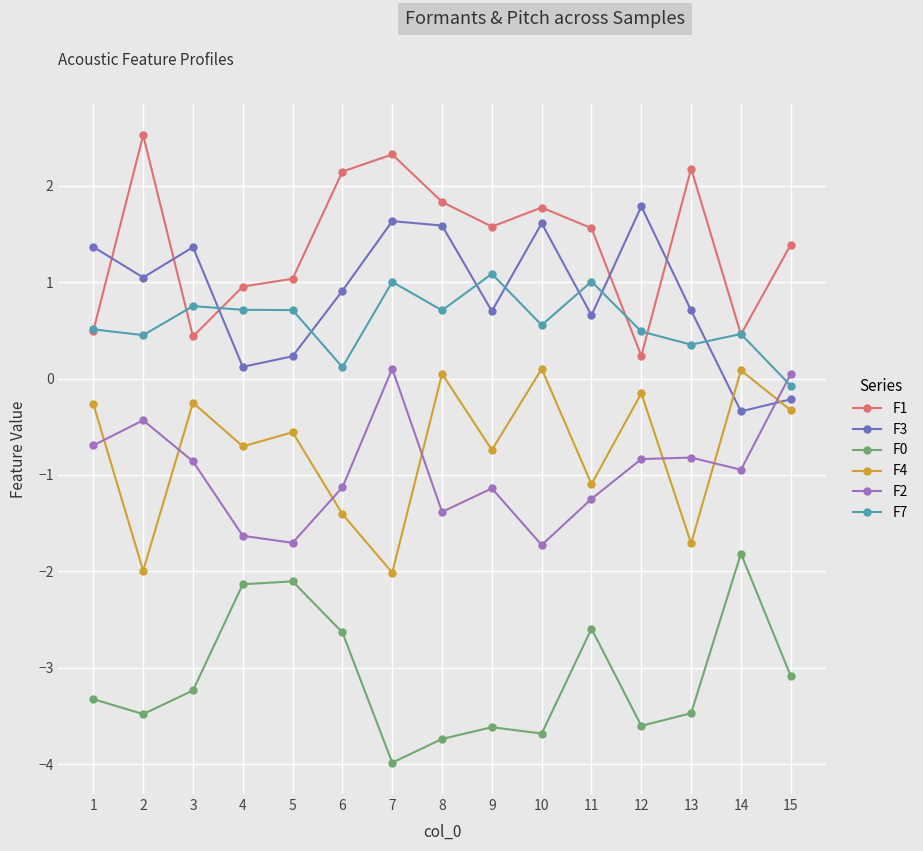

True or false: F7 and F0 intersect in this chart.

False